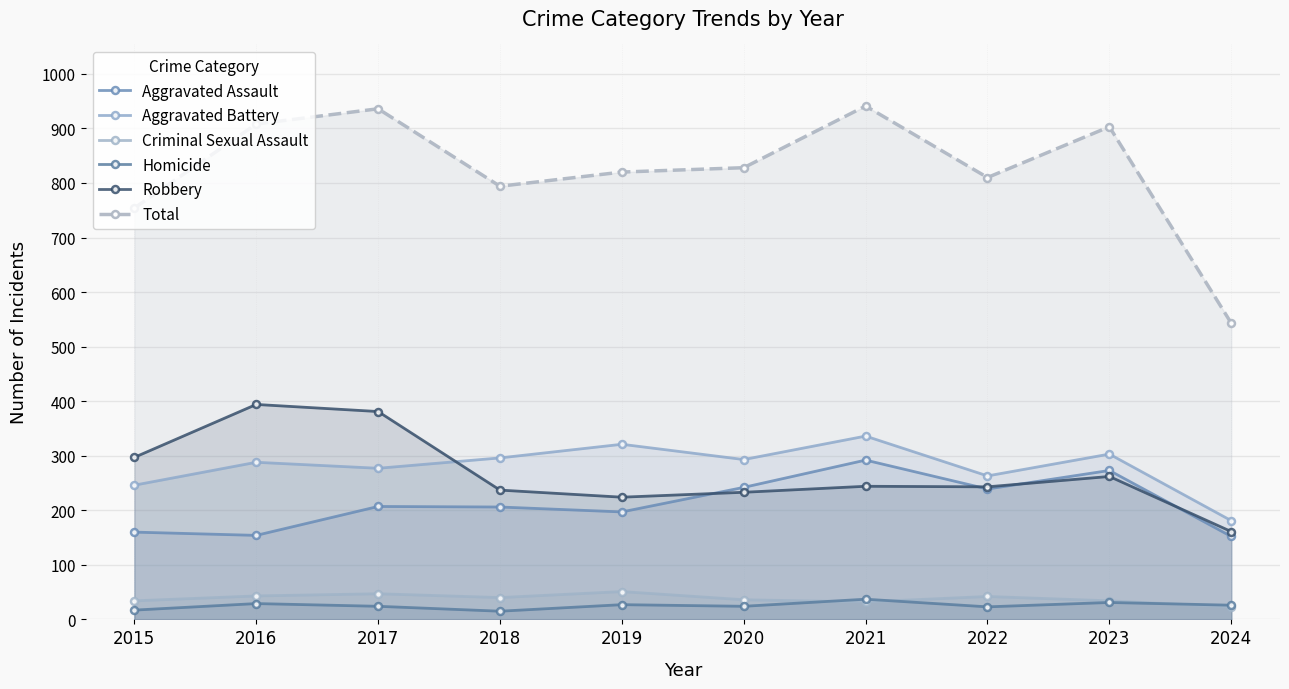

Reading left to right, list all the values displayed in this chart.

Aggravated Assault: 160	154	207	206	197	242	292	239	273	152
Aggravated Battery: 246	288	277	296	321	293	336	263	303	181
Criminal Sexual Assault: 34	43	47	40	51	36	32	42	34	23
Homicide: 17	29	24	15	27	24	37	23	31	26
Robbery: 297	394	381	237	224	233	244	243	262	161
Total: 754	908	936	794	820	828	941	810	903	543